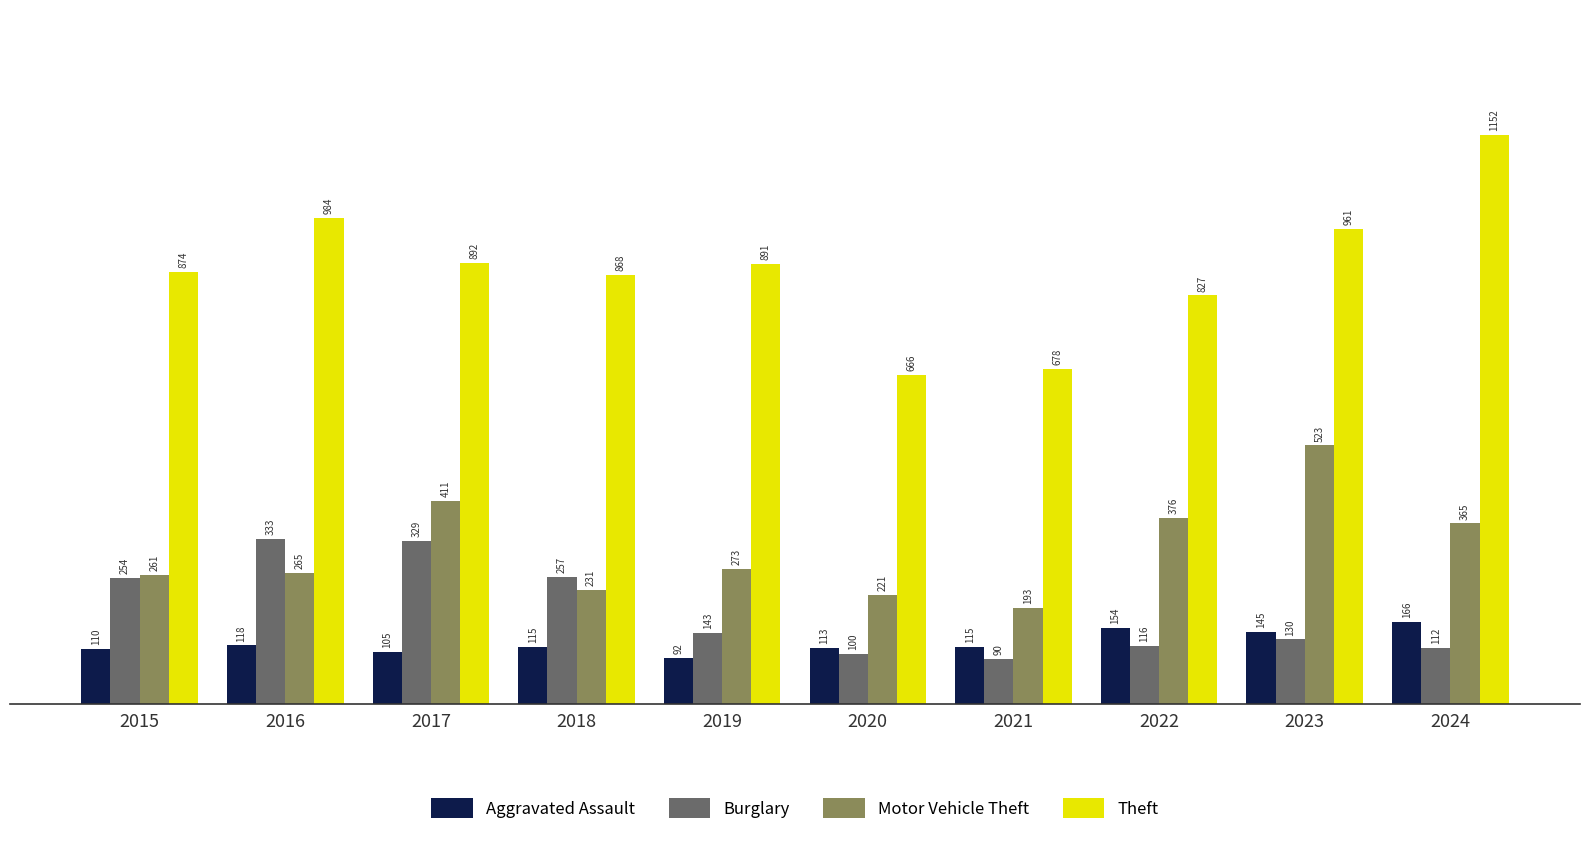

What is the value of the Theft bar at the 8th from the left?

827